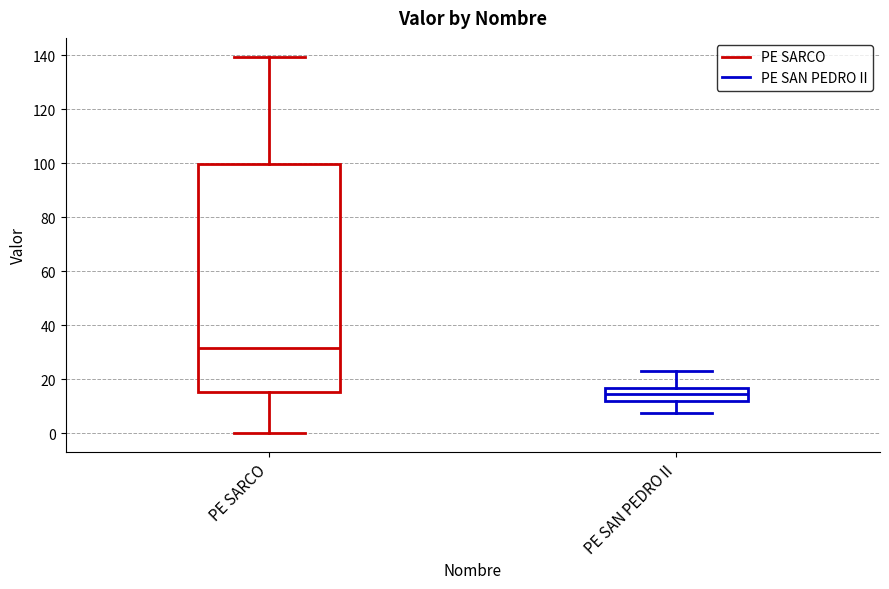

Reading left to right, transcribe this box plot: for each box, give where its median line is, the range the box spans, and where its two whiskers end, as read against the y-axis. The values are not printed on the chart, so give them approximately, as read against the axis.

PE SARCO: median 32, box 16 to 100, whiskers 0 to 140
PE SAN PEDRO II: median 14, box 12 to 16, whiskers 8 to 24